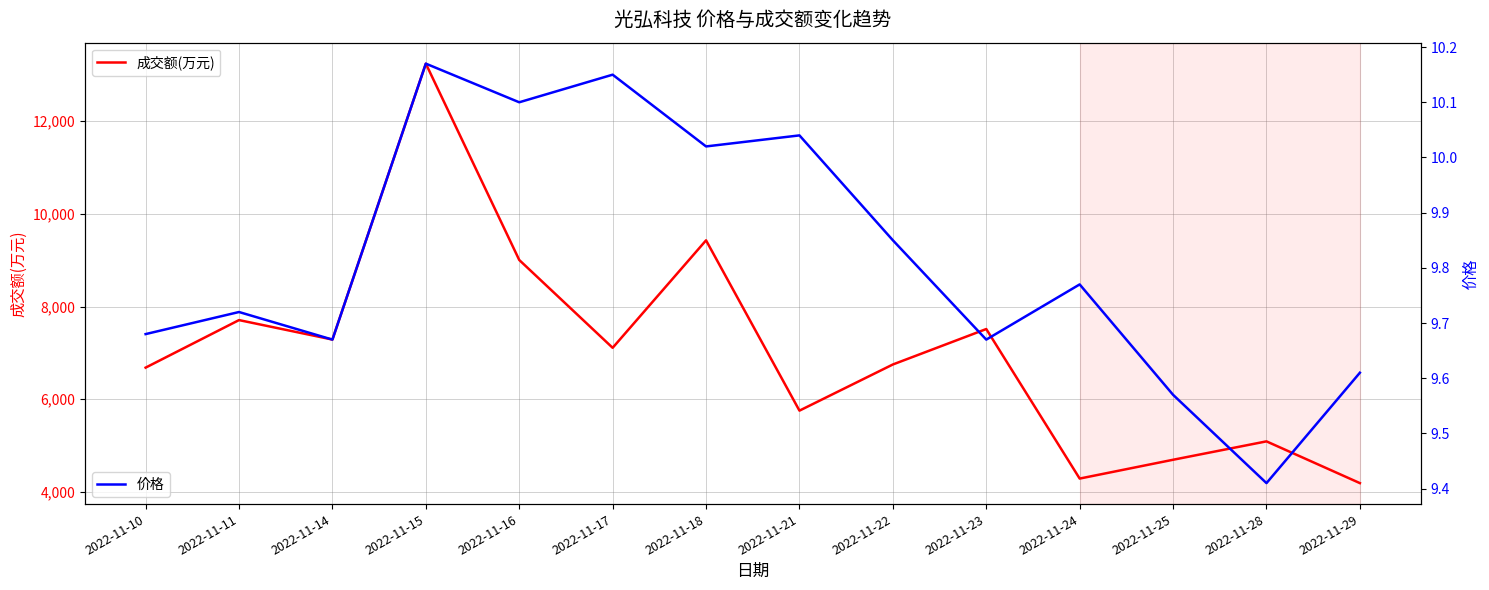

What are all the series names shown in the legend?

成交额(万元), 价格